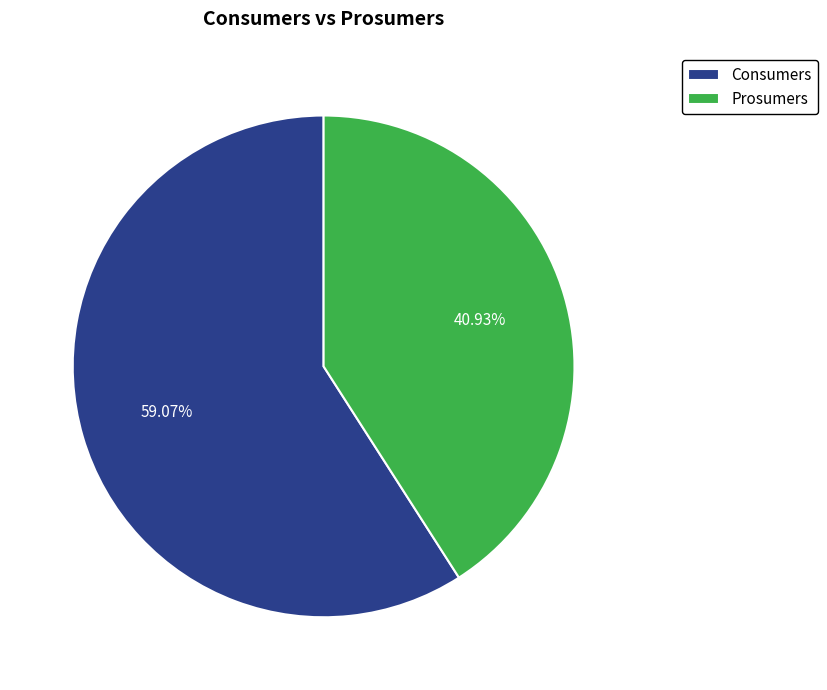

Which has a higher value, Prosumers or Consumers?

Consumers